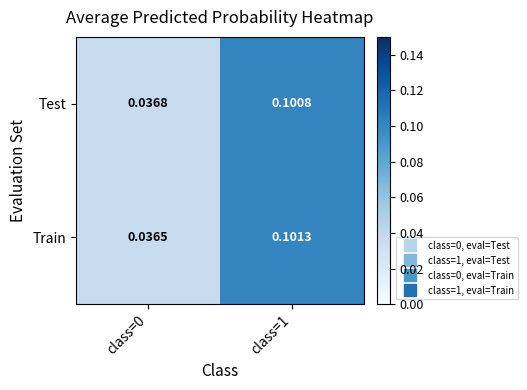

At which category does the chart reach its peak across all series?

class=1